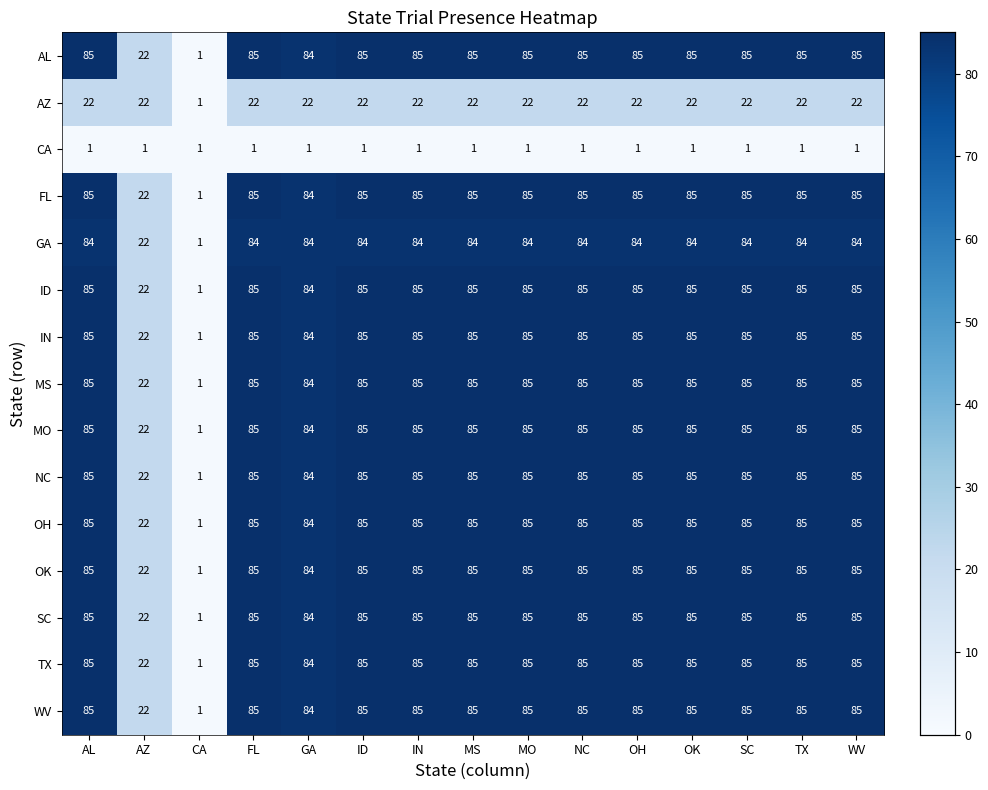

The OK series shows 129 at MS. True or false?

False